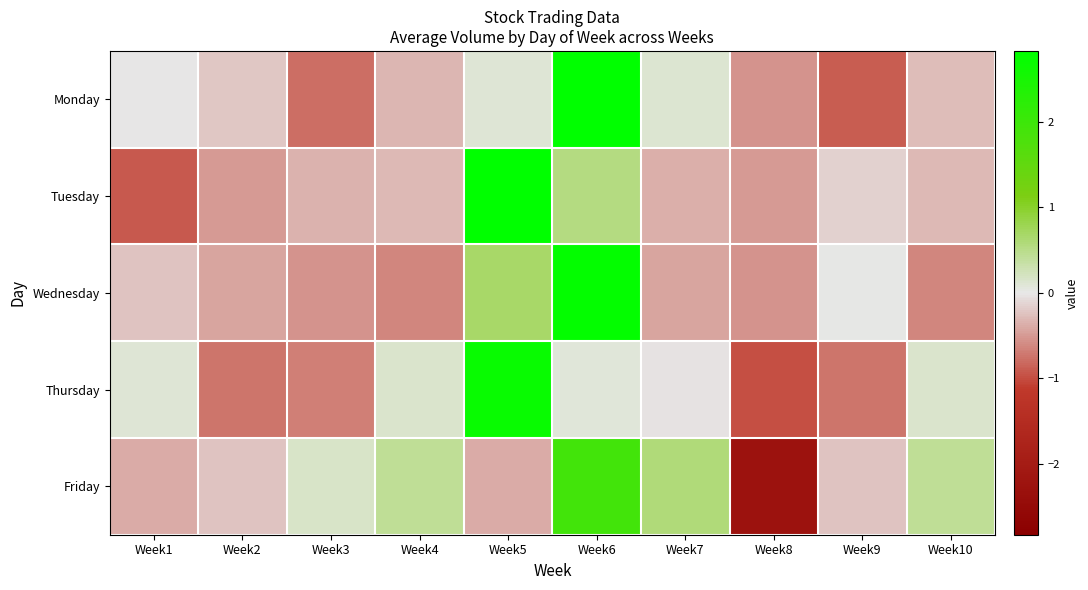

At how many categories does at least one series exceed 2?

2